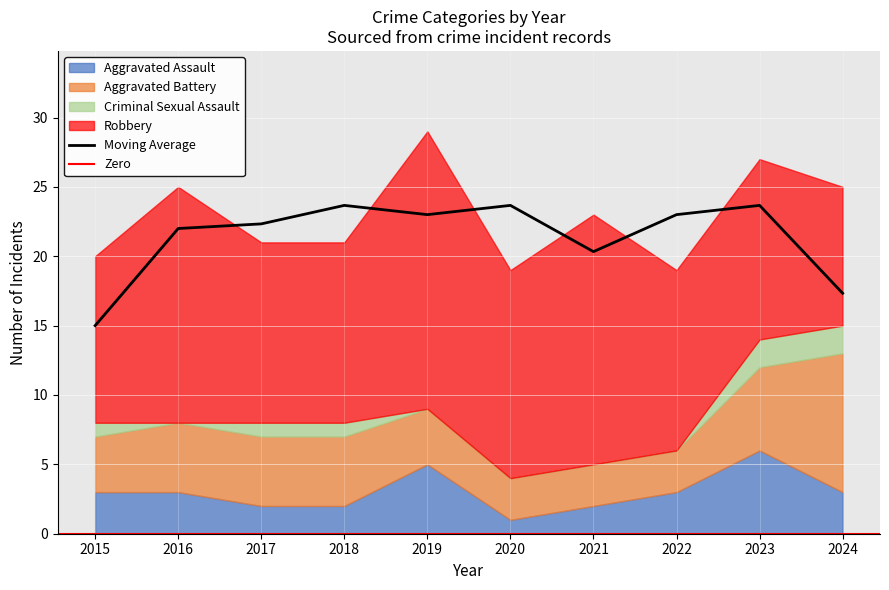

What is the value of the Aggravated Battery point at the 10th from the left?

10